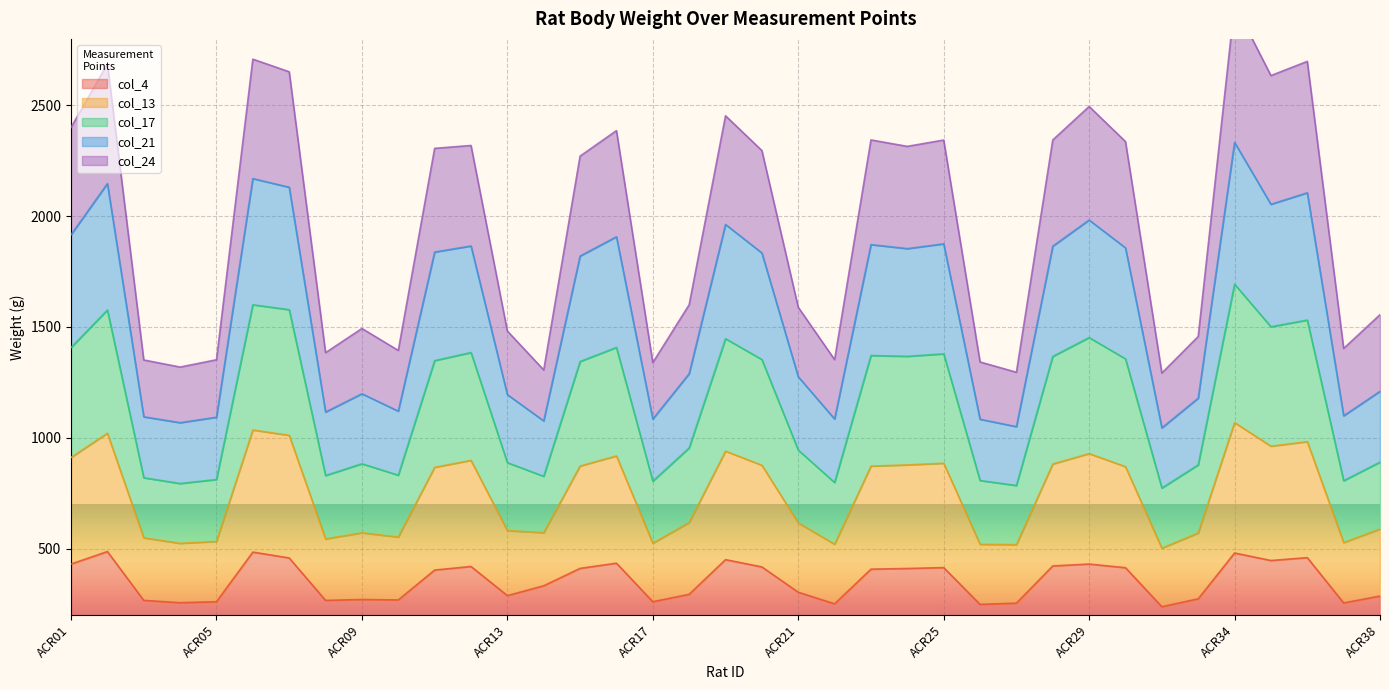

What are all the series names shown in the legend?

col_4, col_13, col_17, col_21, col_24